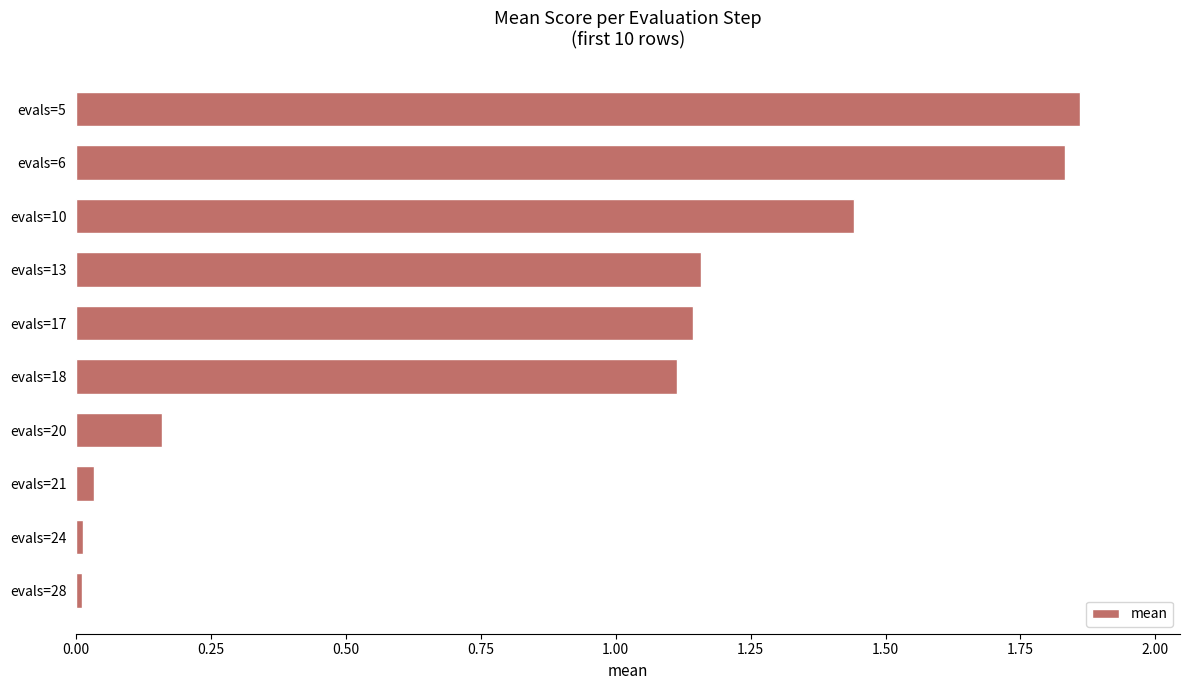

What is the change in value from evals=5 to evals=18?

-0.7